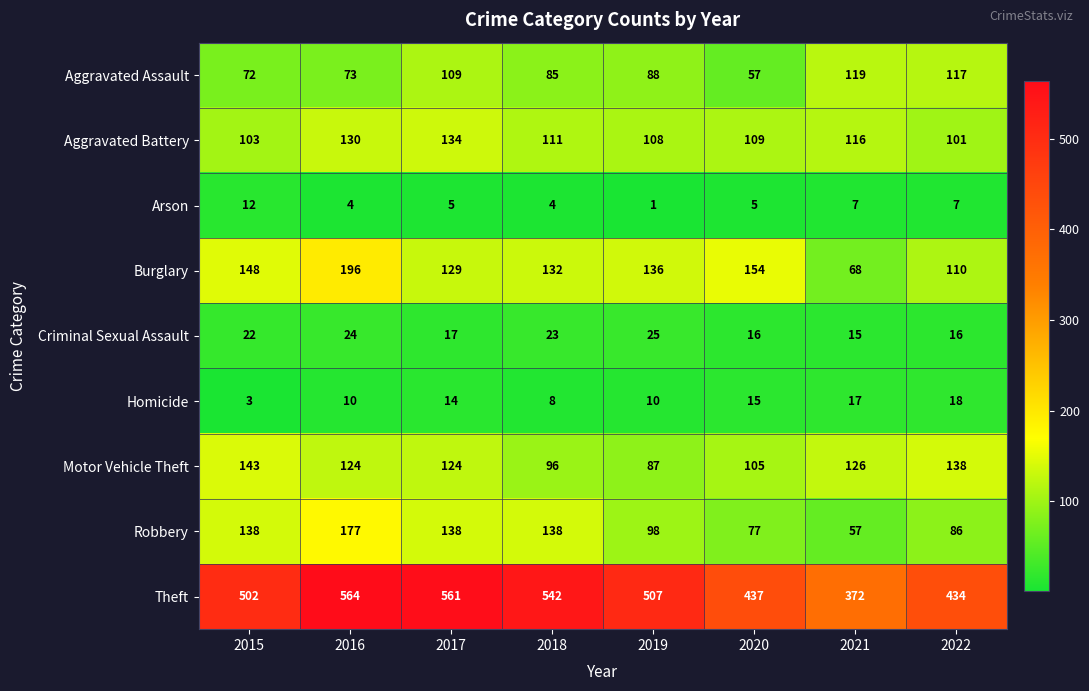

What is the difference between the highest and lowest values at 2021?

365